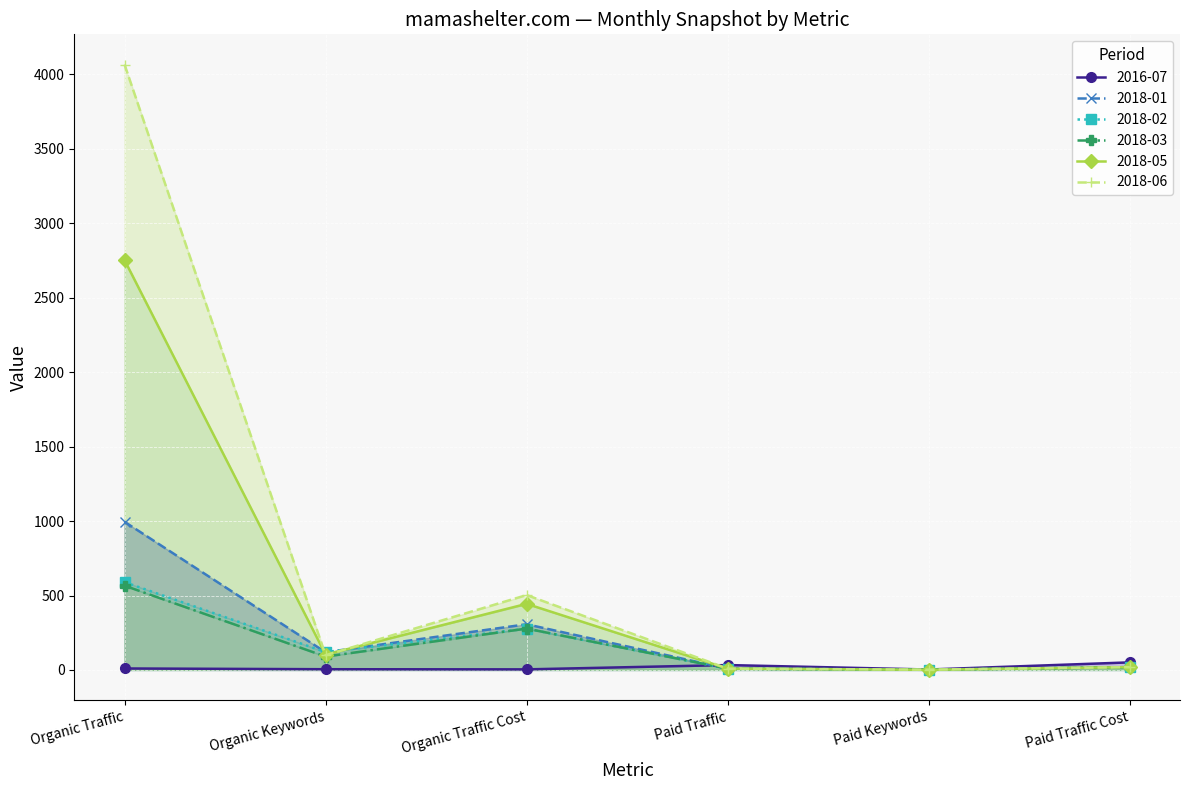

What value does the 2018-01 series have at Paid Traffic, to the nearest 10?

10